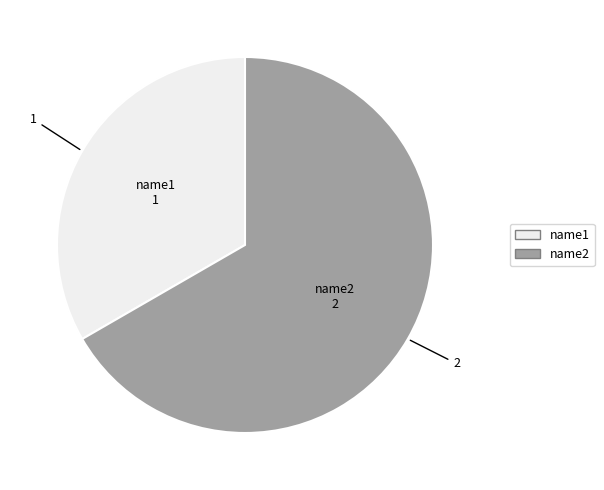

True or false: name2 accounts for 67% of the total.

True